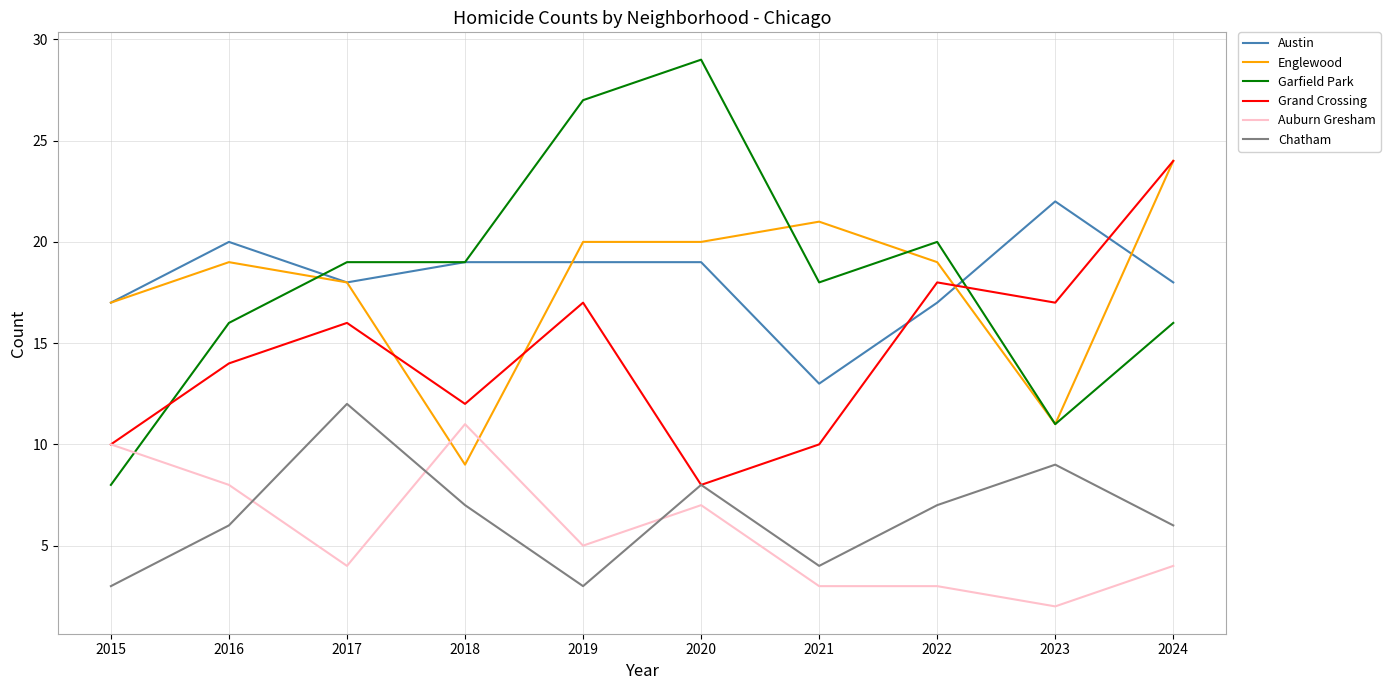

The value of Grand Crossing at 2022 is 18. True or false?

True